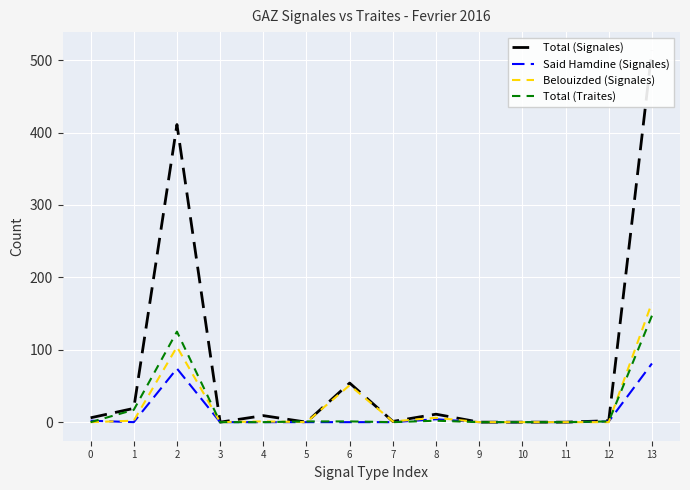

What is the sum of the Said Hamdine (Signales) values at 8 and 4?

4